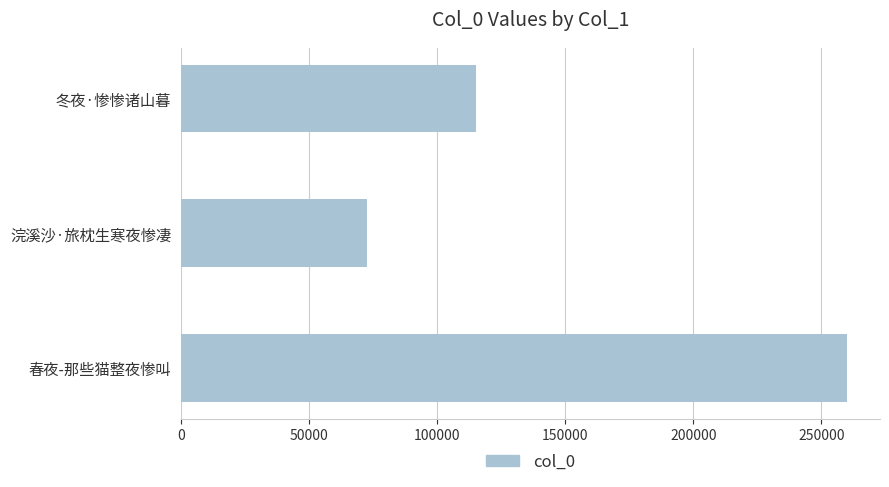

The chart shows a value of 191520 at 冬夜·惨惨诸山暮. True or false?

False